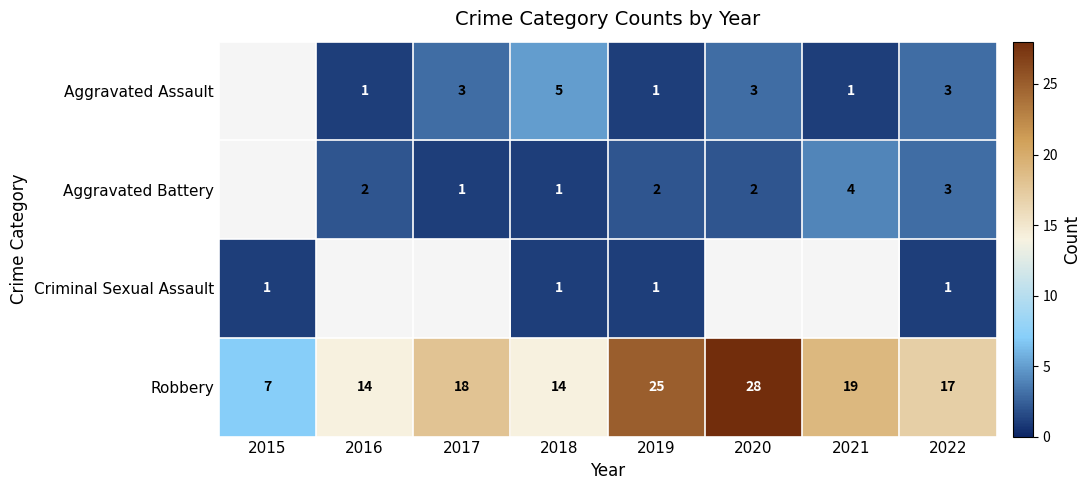

At which label does Robbery reach its peak?

2020